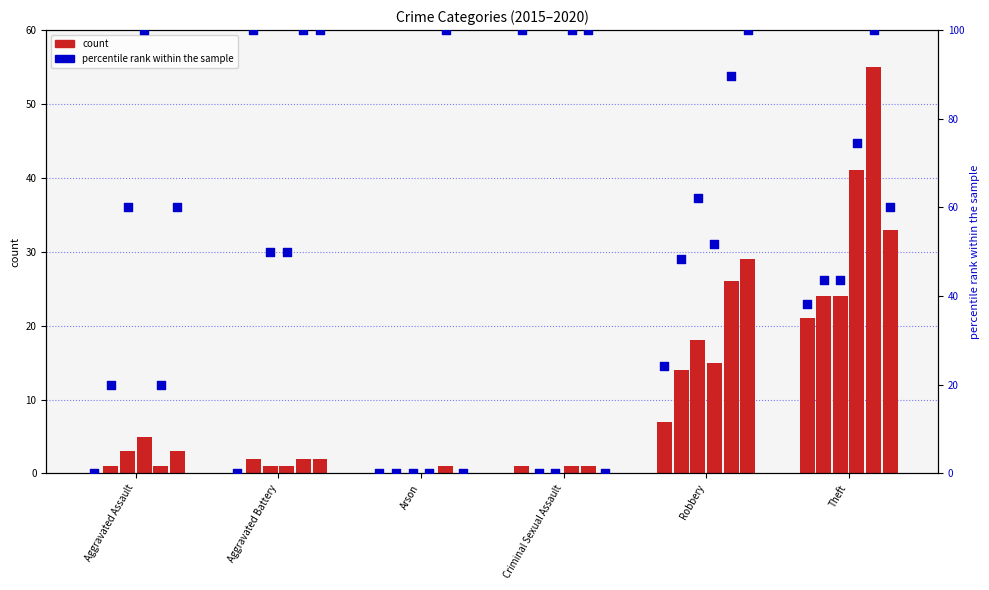

Is the value of 2015 at Arson greater than the value of 2016 at Arson?

No